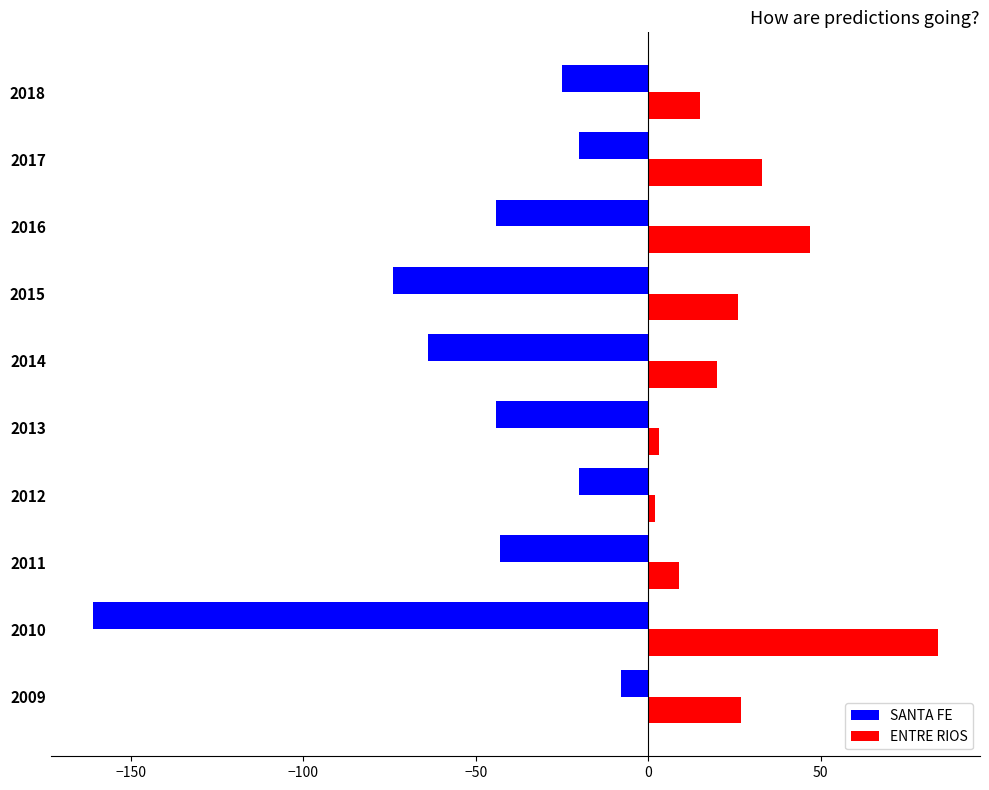

Which series has the largest total across all categories?

ENTRE RIOS